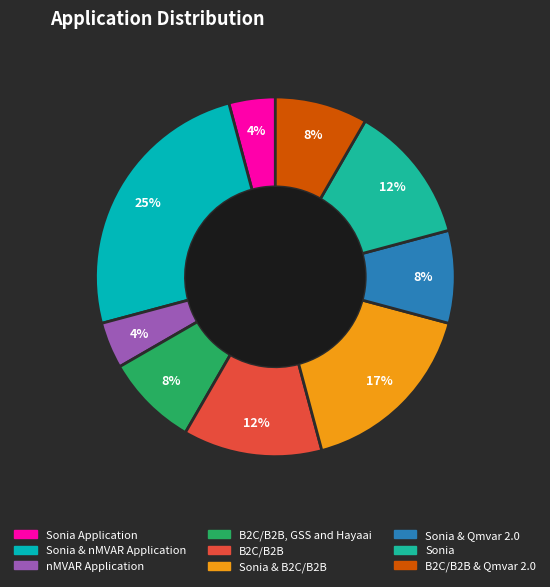

How many slices are in this pie chart?

9